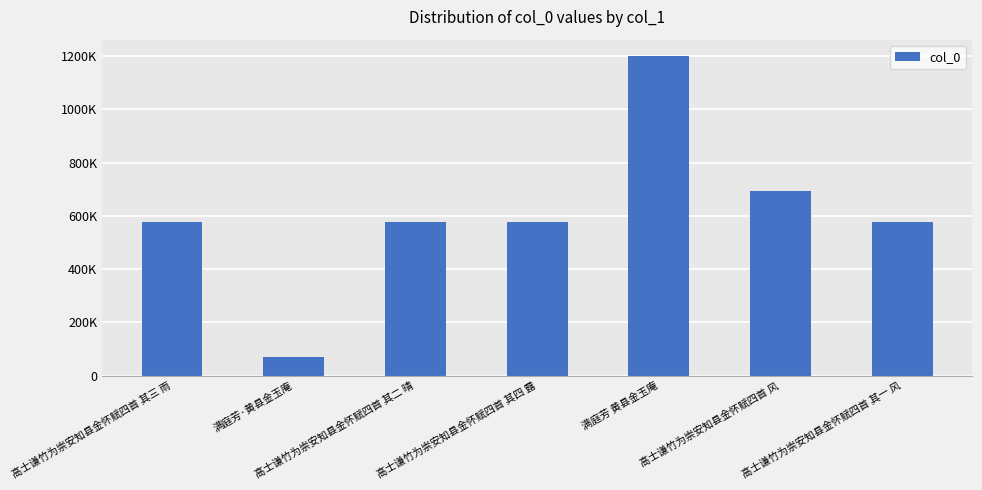

What is the change in value from 高士谦竹为崇安知县金怀赋四首 其三 雨 to 高士谦竹为崇安知县金怀赋四首 其四 露?

+1